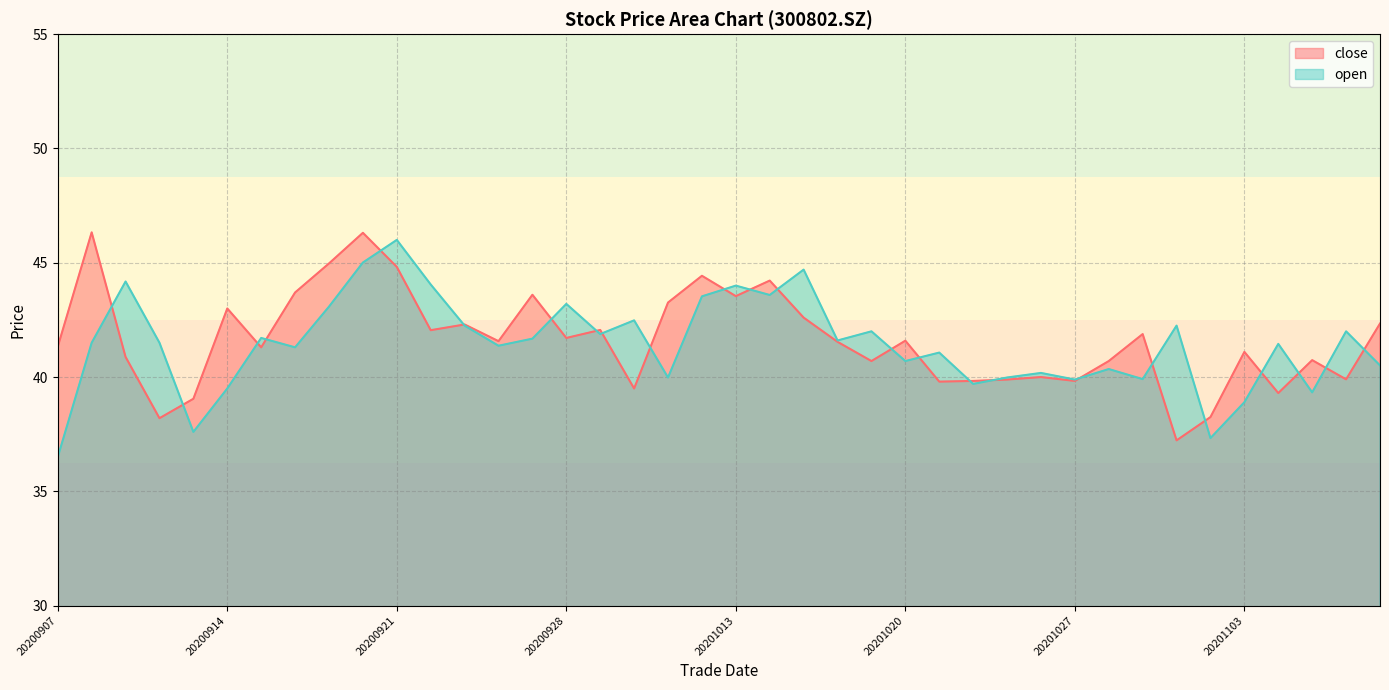

Which series has the widest spread of values?

open